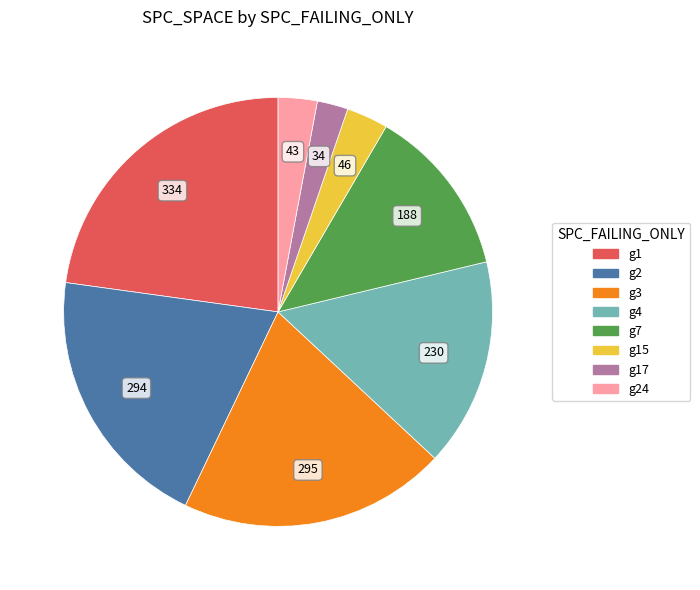

Combined, do g1 and g17 account for over 50%?

No